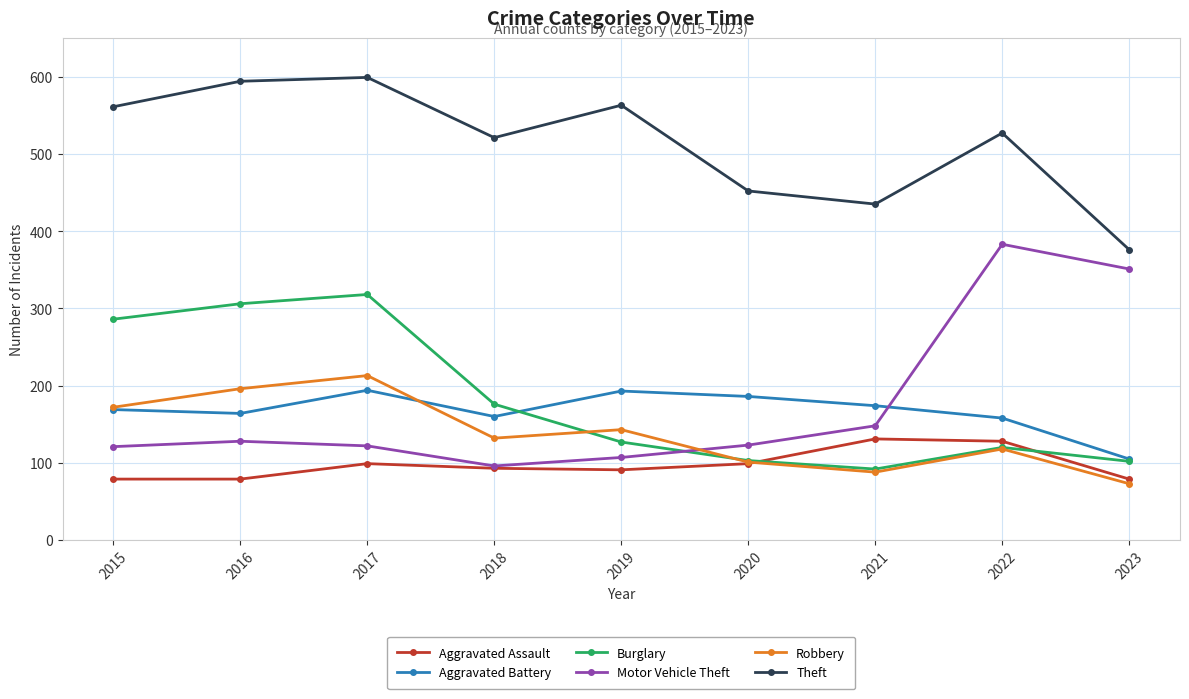

What is the maximum value for Aggravated Assault?

131